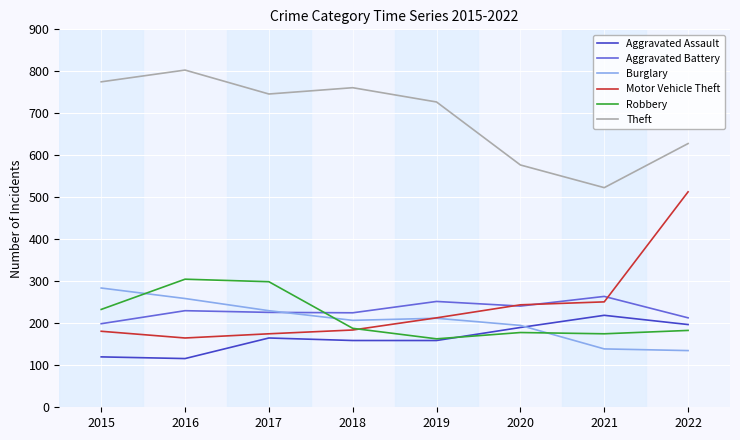

Which series changed the most between 2019 and 2020?

Theft